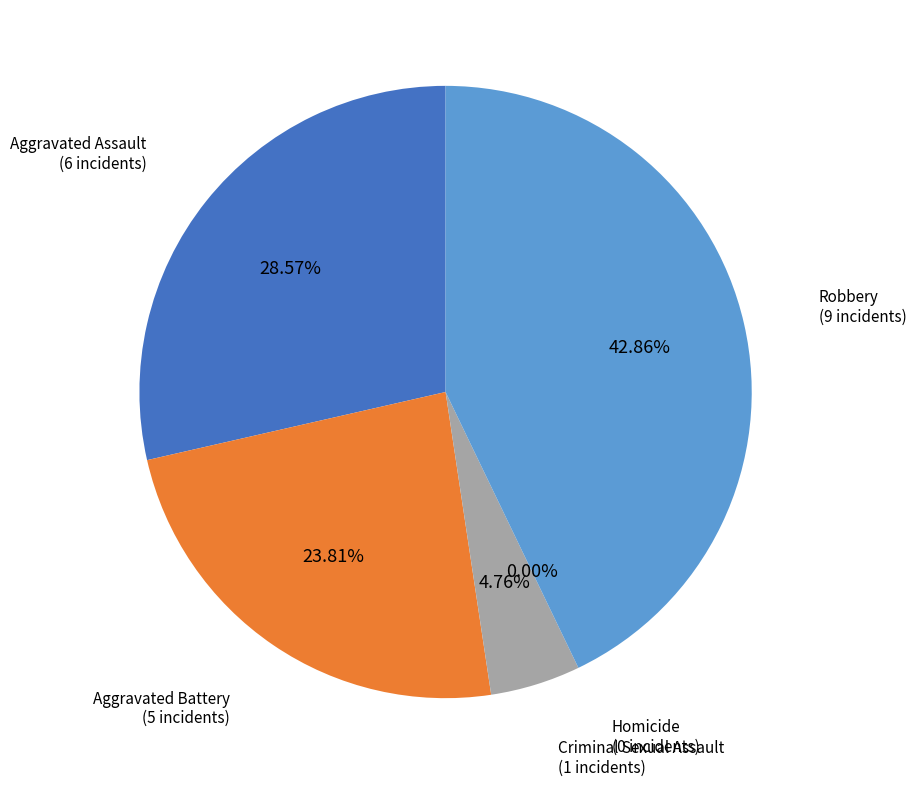

What is the change in value from Aggravated Battery to Criminal Sexual Assault?

-4